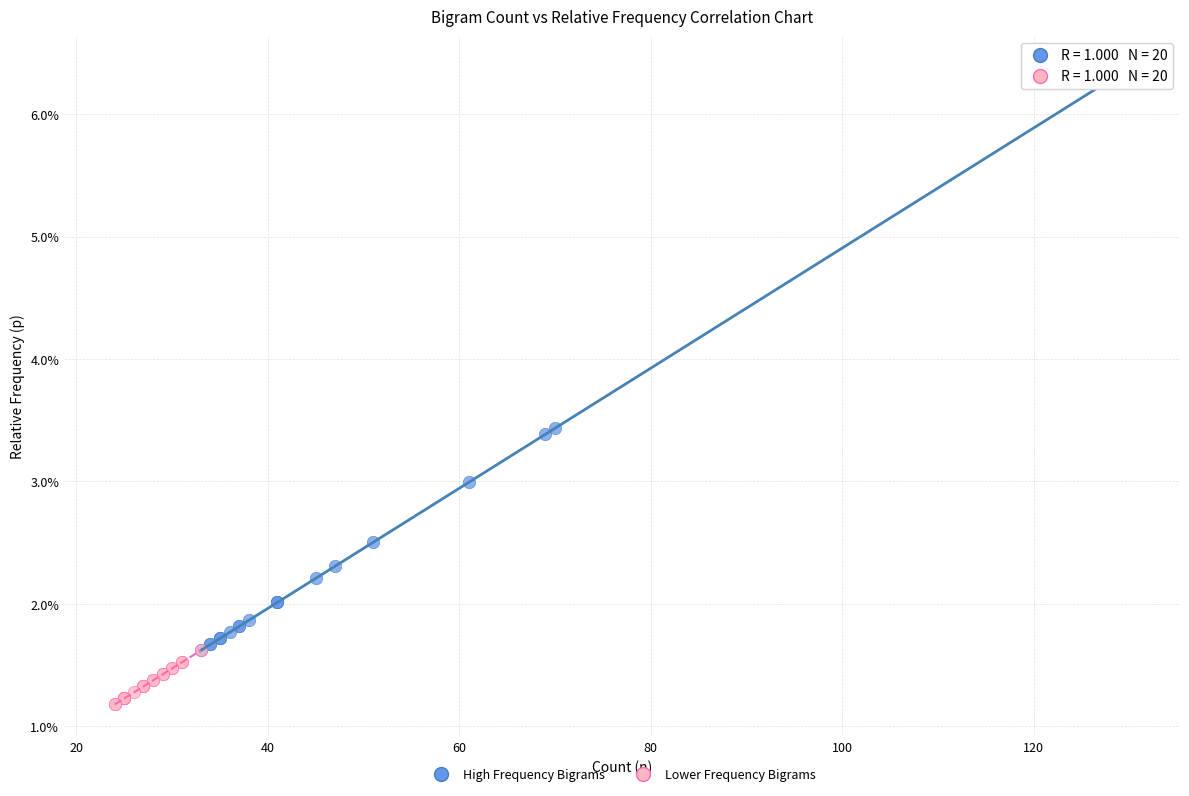

Which series contains the lowest Y value?

Lower Frequency Bigrams